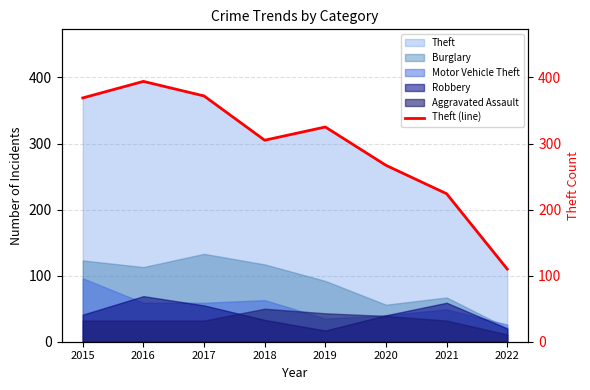

What is the approximate value at 2016, to the nearest 10?

390